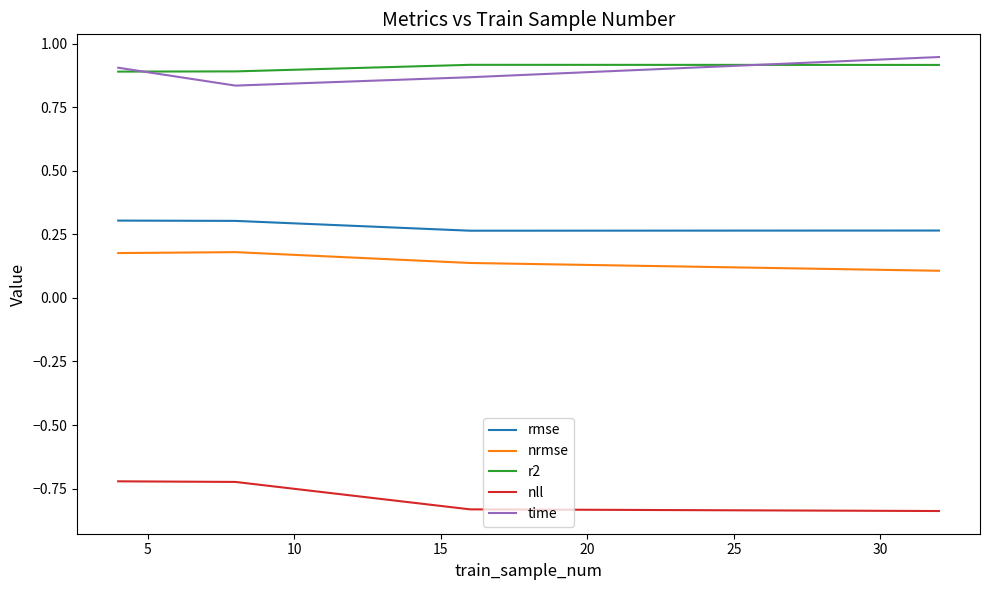

In time, how many points are lower than both neighbors (excluding endpoints)?

1